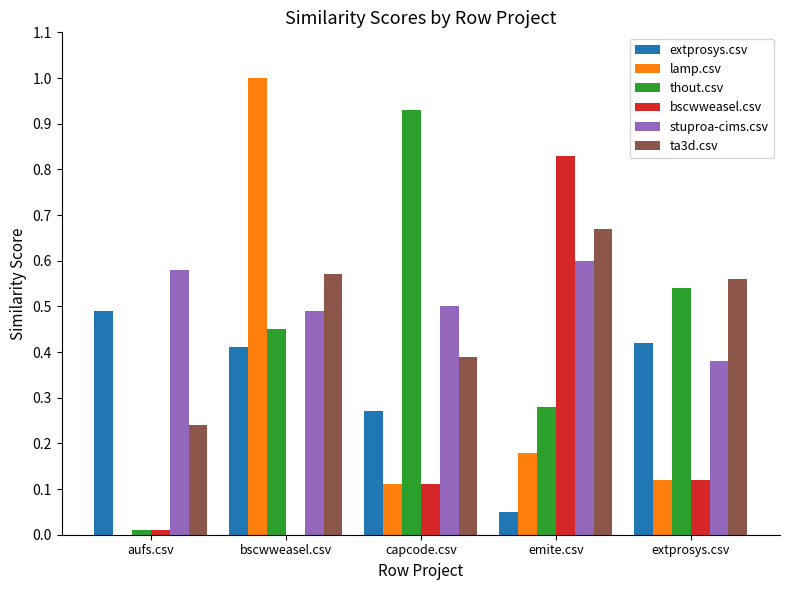

Which category has the highest value across all series?

bscwweasel.csv